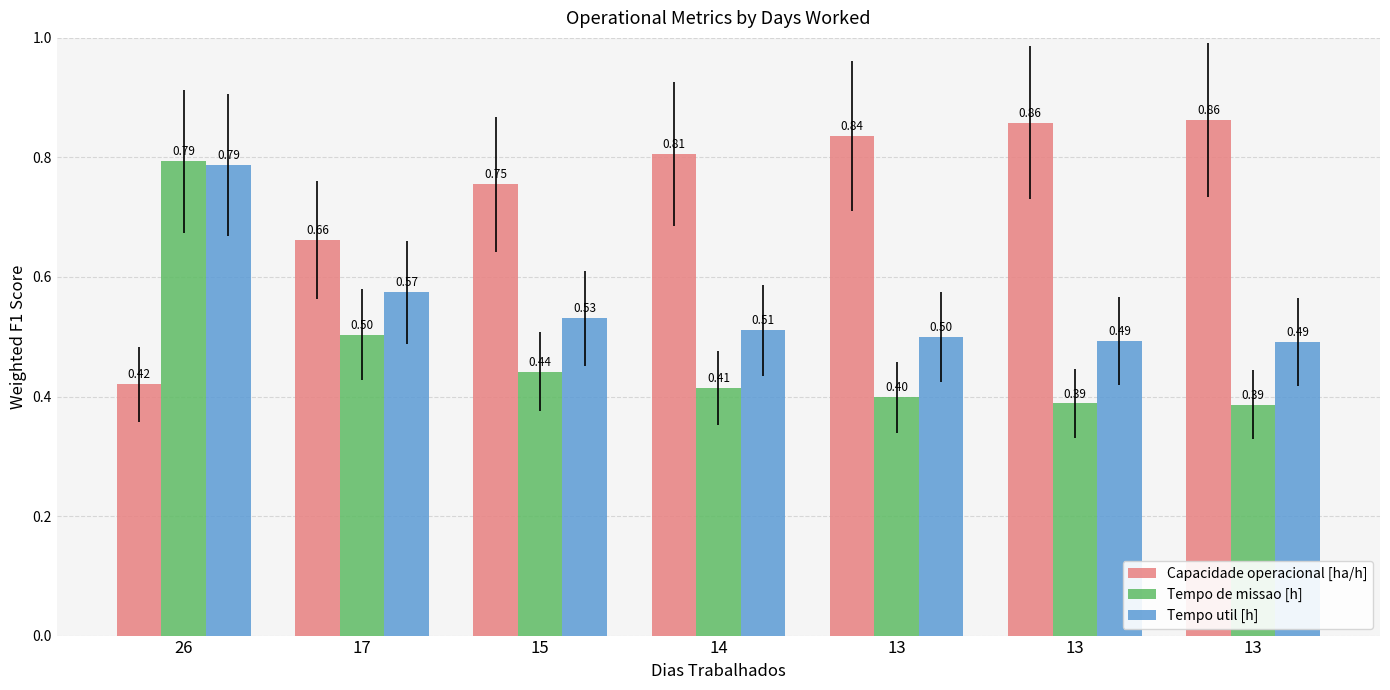

Are the bars horizontal?

No